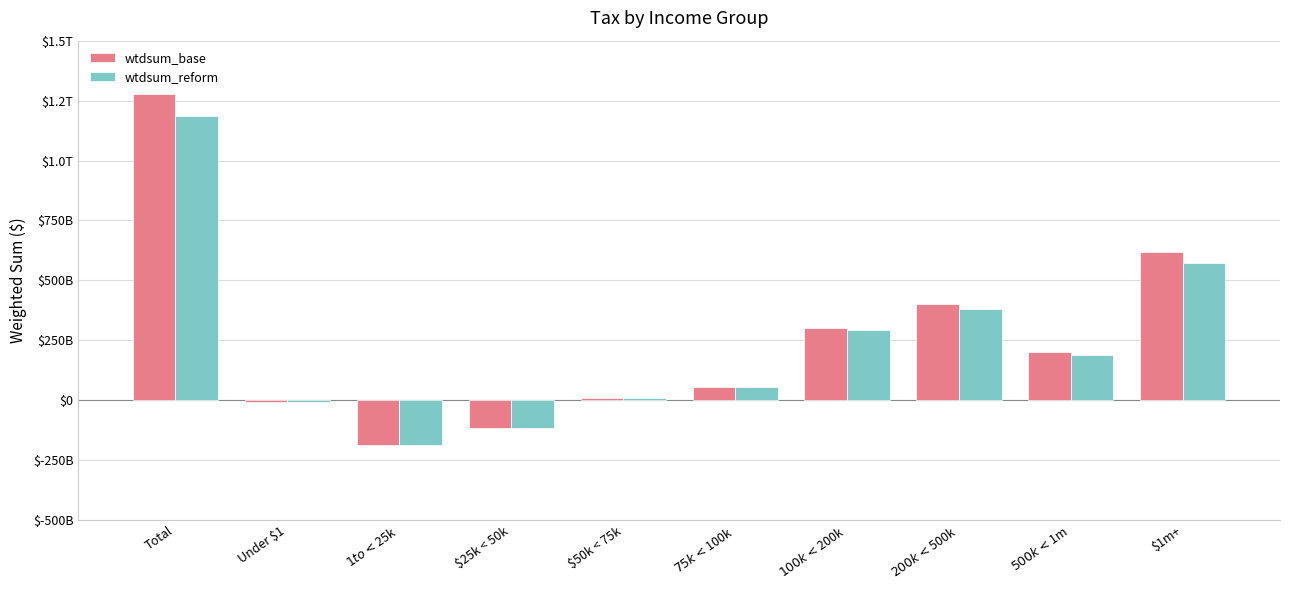

Does the chart contain stacked bars?

No